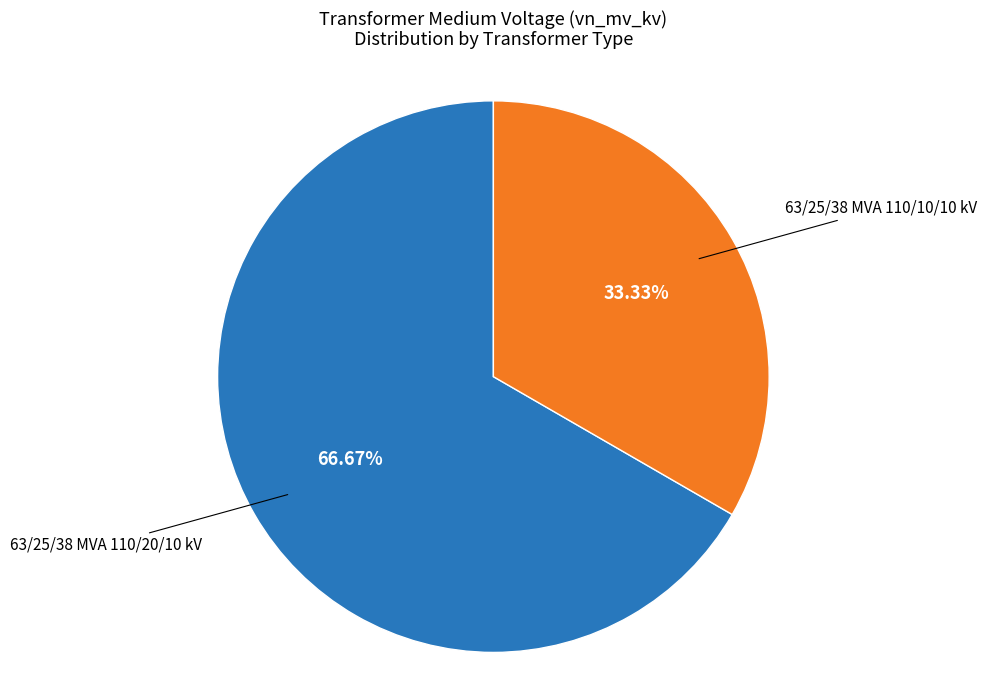

How many segments does this pie chart have?

2